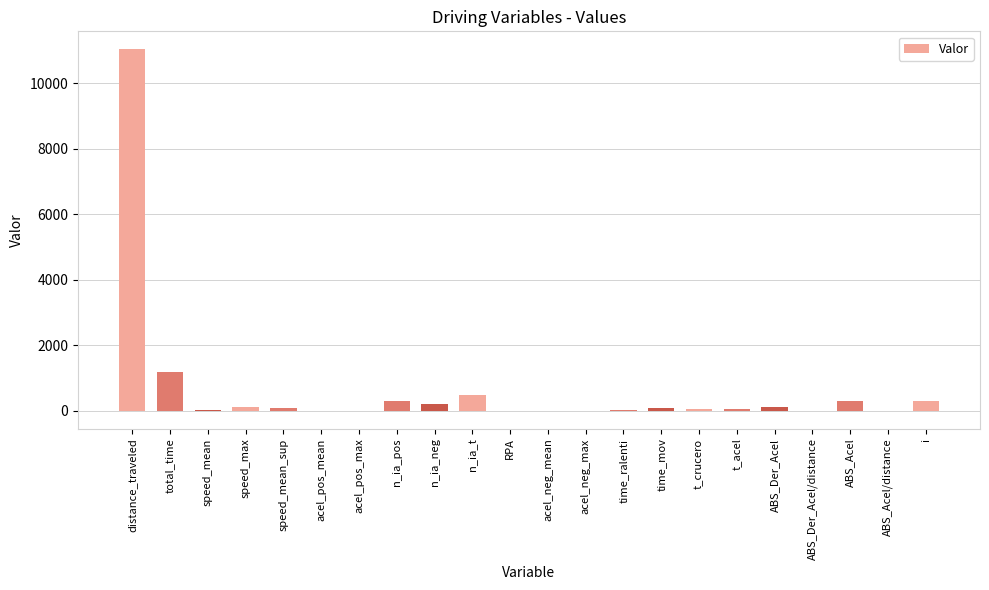

At which label is the value closest to 5513?

total_time